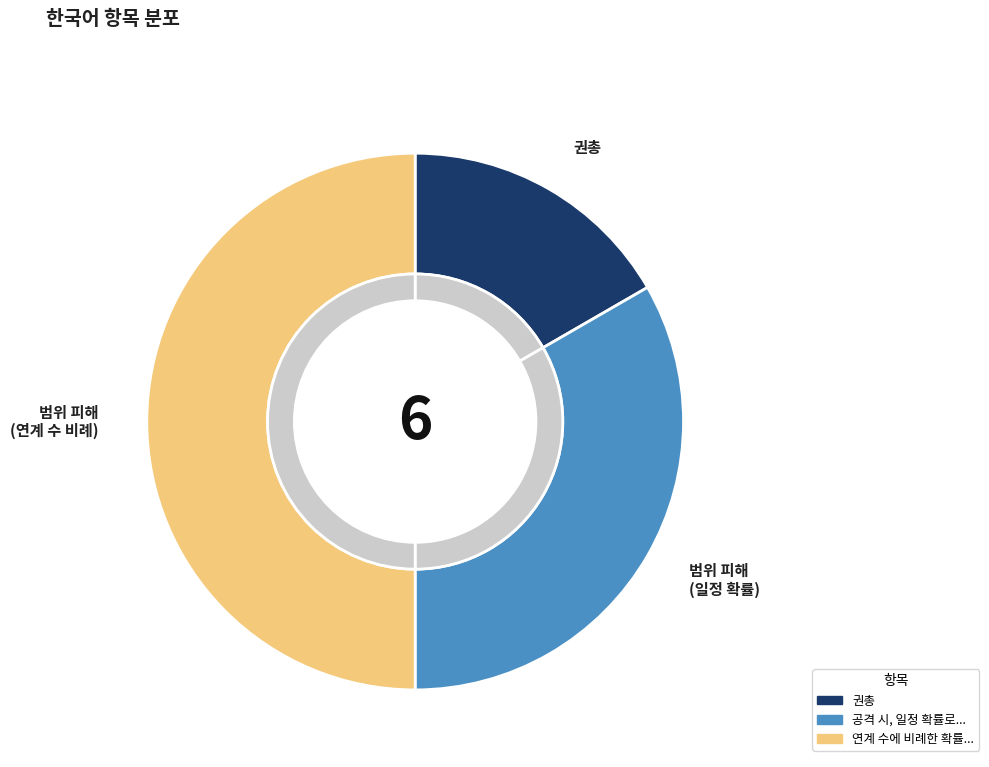

To the nearest percent, what is the average slice percentage?

33%